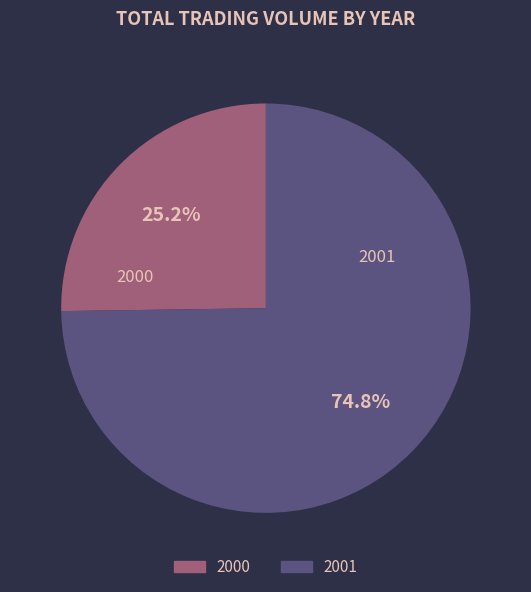

To the nearest percent, what is the average slice percentage?

50%